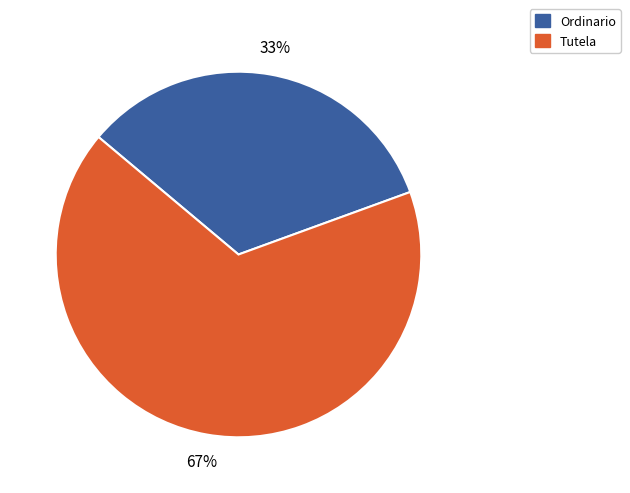

What is the smallest slice in the pie chart?

Ordinario